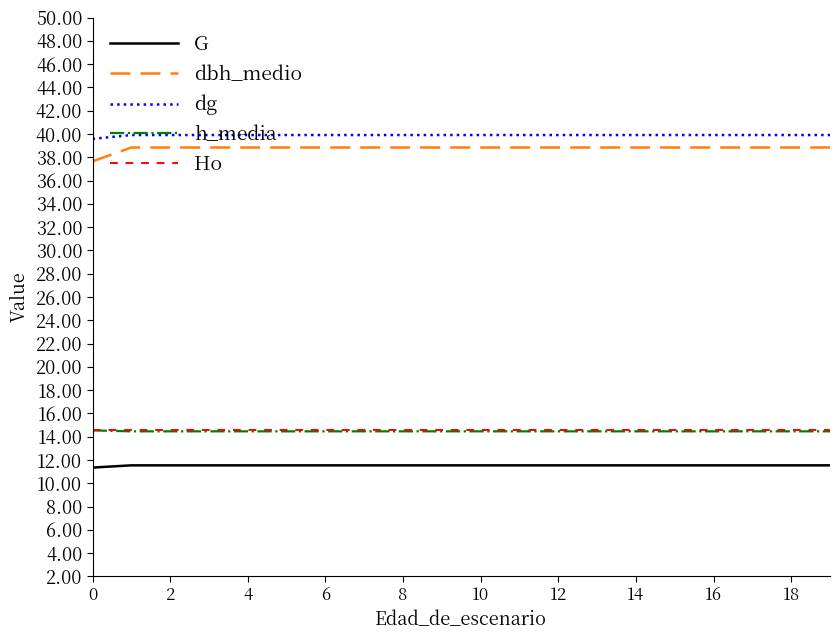

True or false: dg and G intersect in this chart.

False